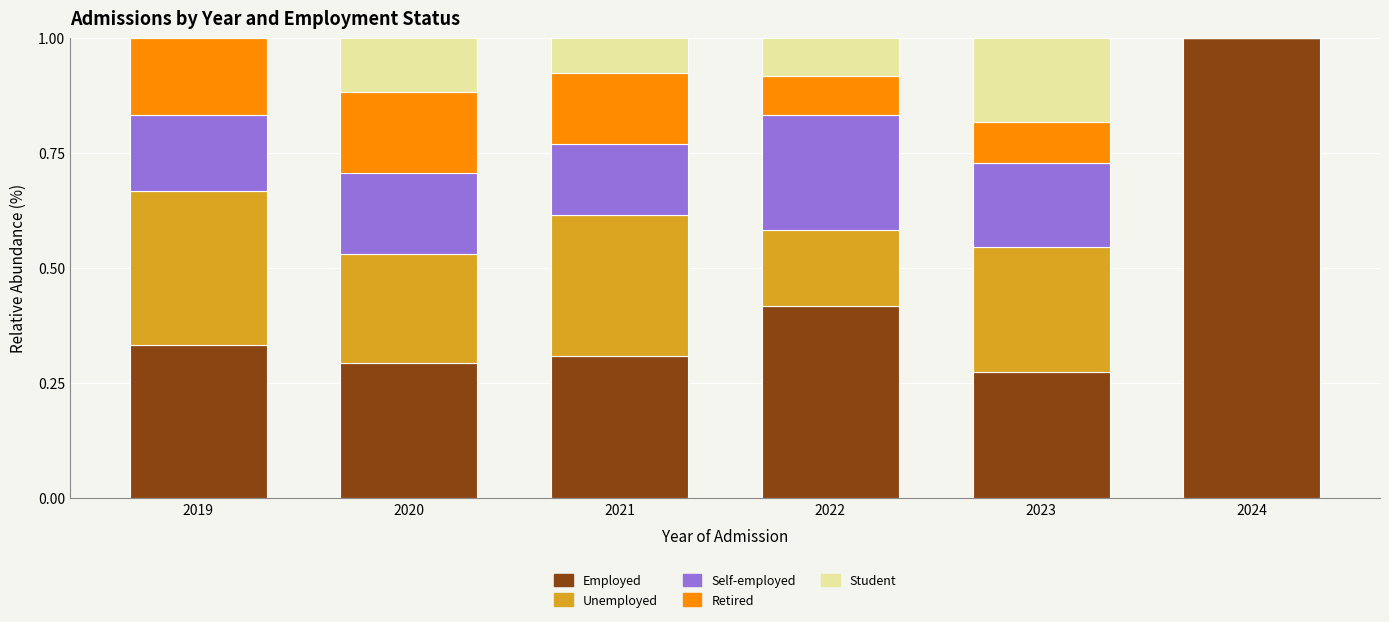

What is the highest value of the Employed series?

1.0